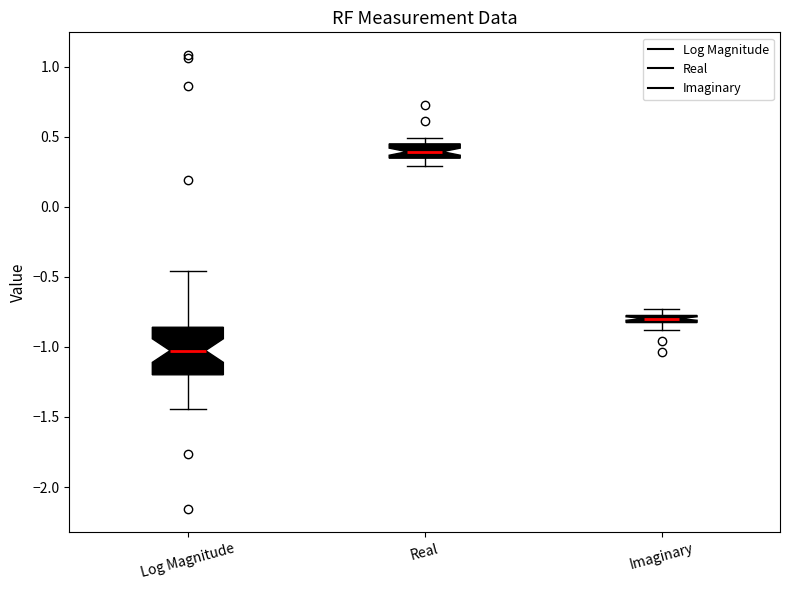

Which box's median line is the highest?

Real